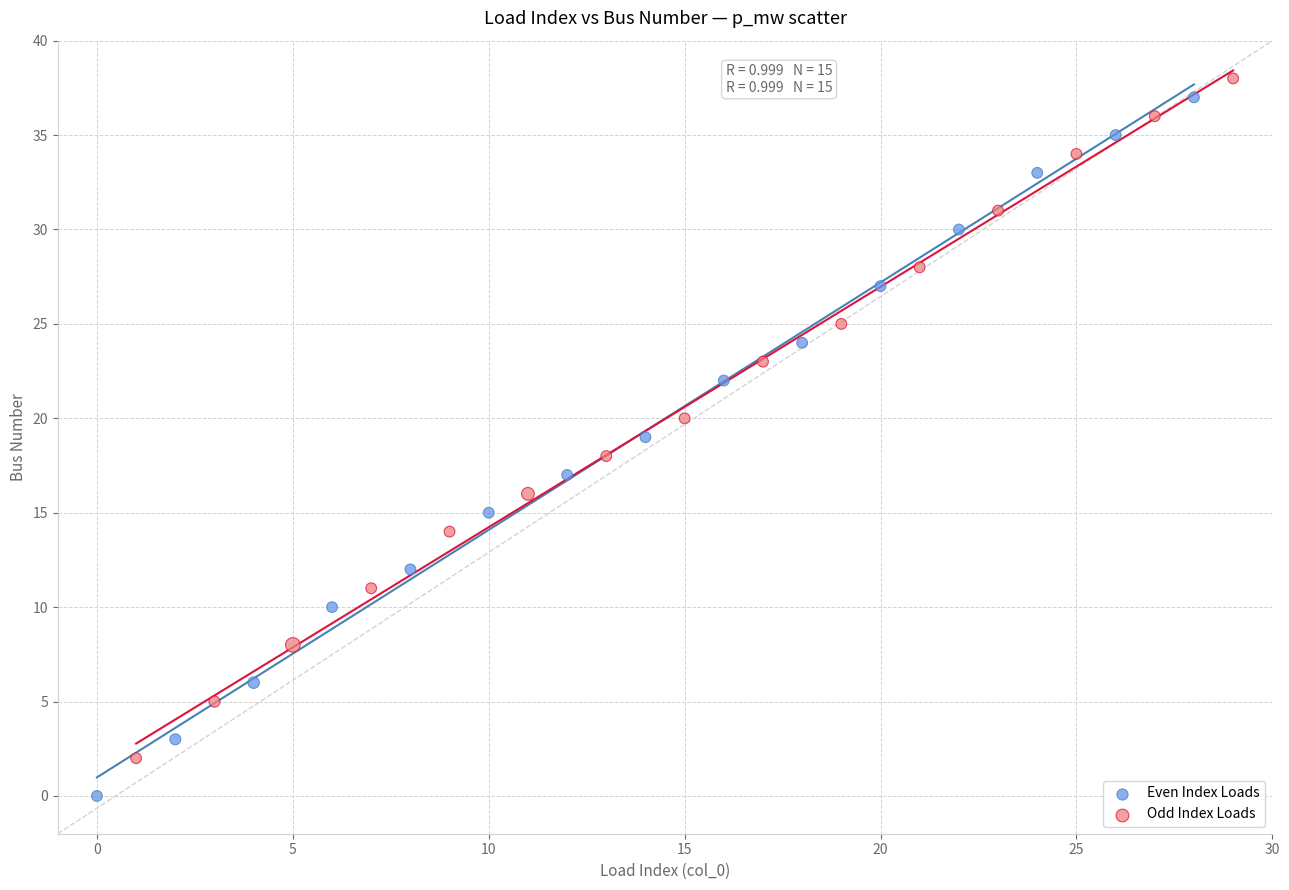

Which series has the largest Y range (max minus min)?

Even Index Loads